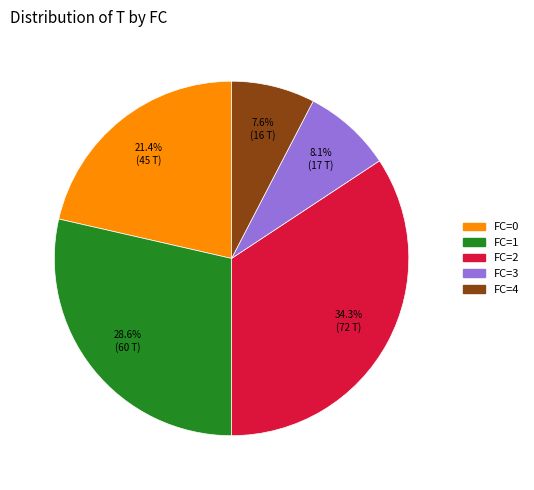

Does any single category account for the majority?

No